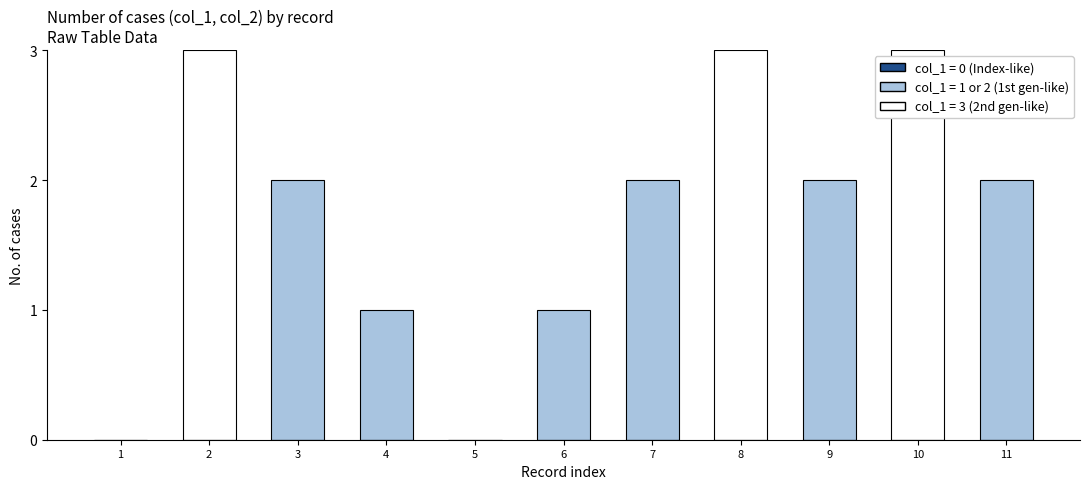

What is the maximum value shown in the chart?

3